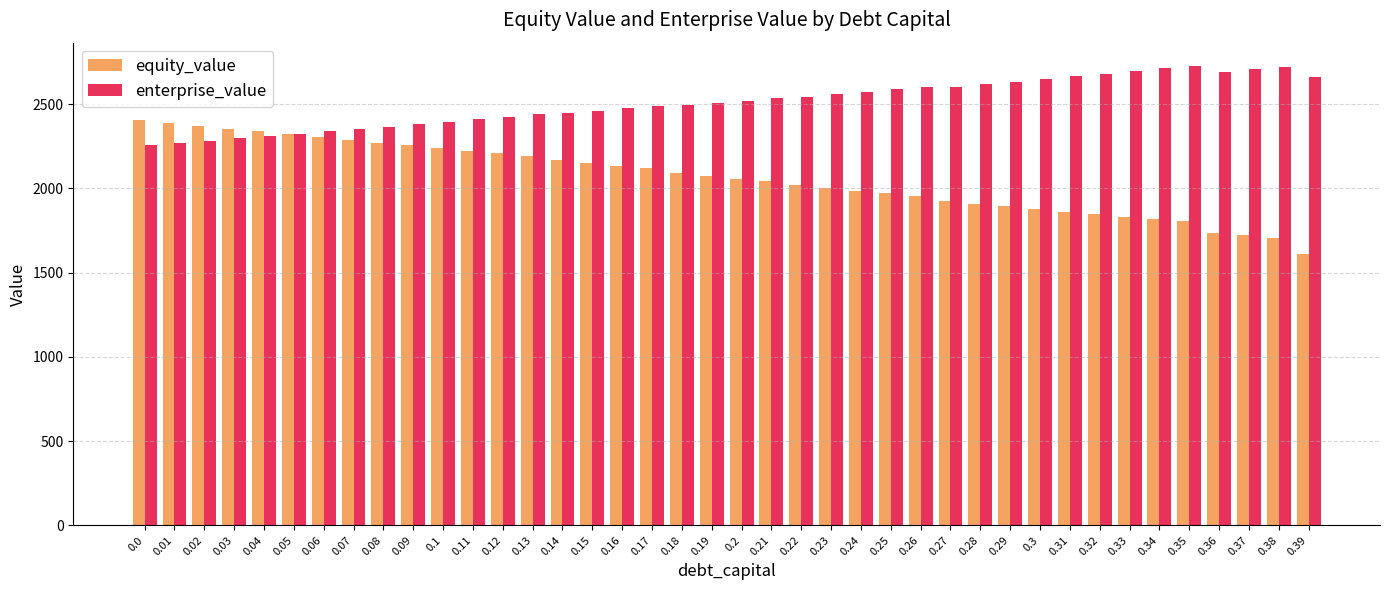

What is the difference between the enterprise_value values at 0.24 and 0.01?

303.0